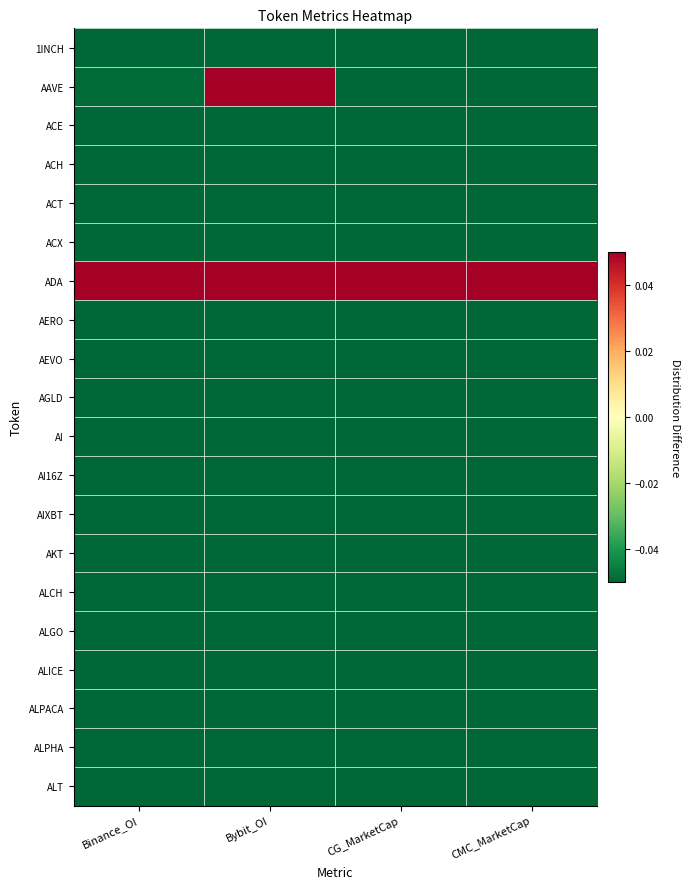

Which series has the largest total across all categories?

ADA